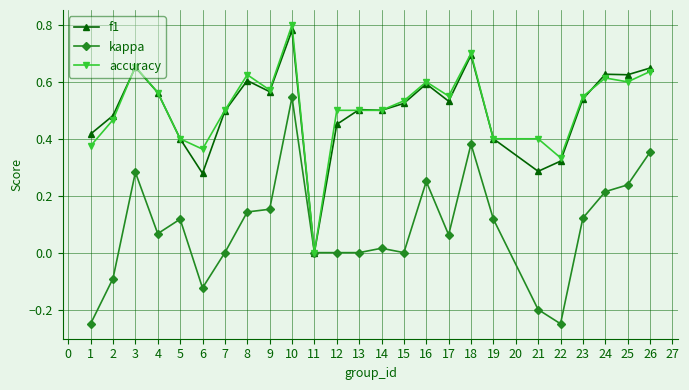

Which series changed the most between 1 and 18?

kappa